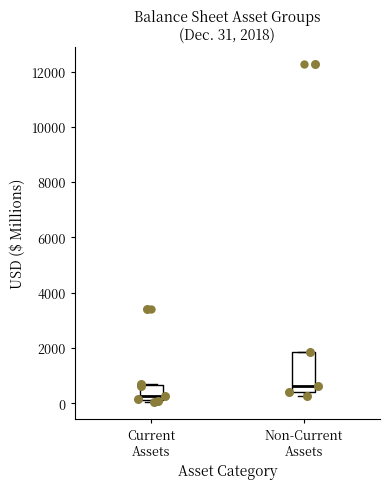

Comparing the boxes themselves (not the whiskers), which one is the tallest?

Non-Current Assets